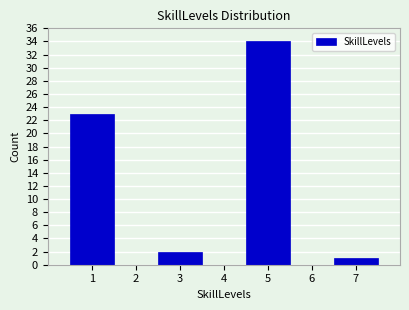

Over which range of the x-axis is the bar tallest?

4.5 to 5.5